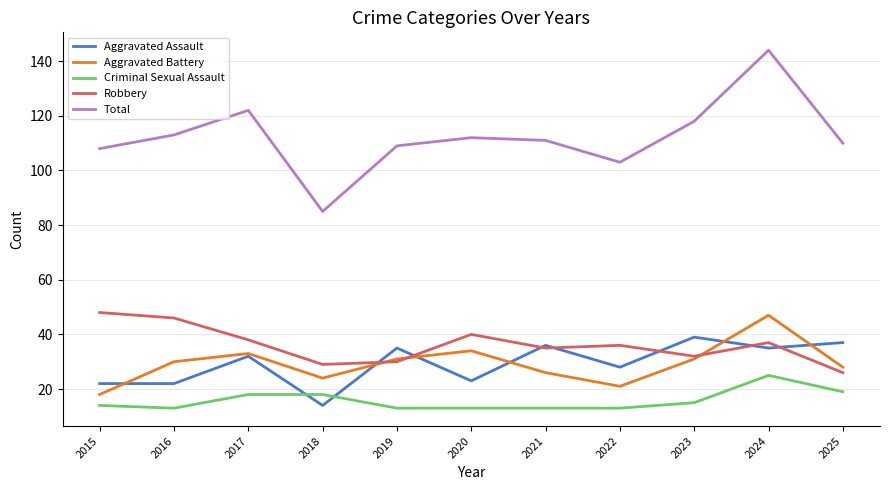

Count the number of categories in the chart.

11